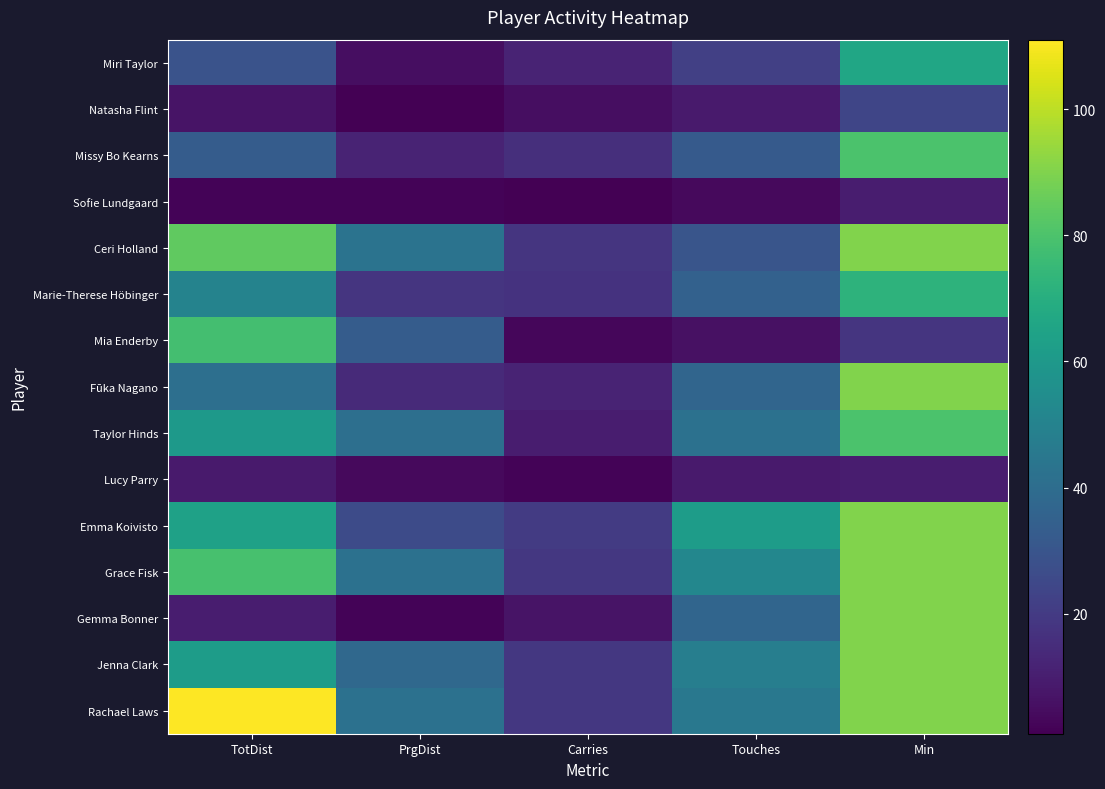

At TotDist, list the series in order from largest to smallest.

Rachael Laws, Ceri Holland, Grace Fisk, Mia Enderby, Emma Koivisto, Jenna Clark, Taylor Hinds, Marie-Therese Höbinger, Fūka Nagano, Missy Bo Kearns, Miri Taylor, Gemma Bonner, Lucy Parry, Natasha Flint, Sofie Lundgaard